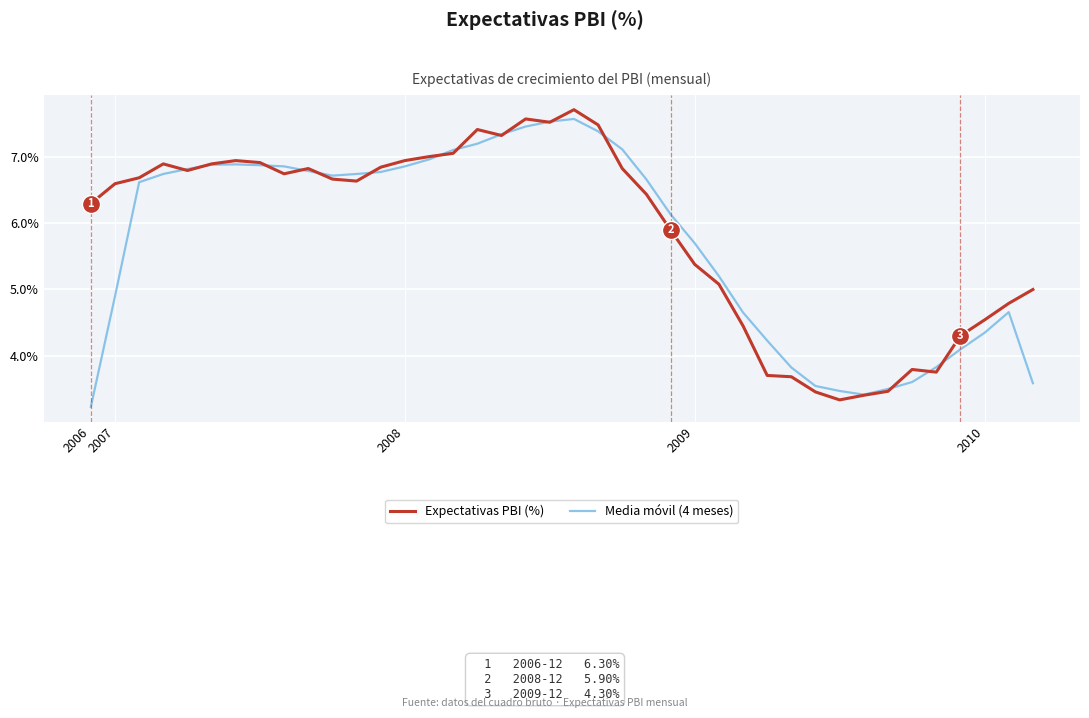

What is the maximum value for Expectativas PBI (%)?

7.7